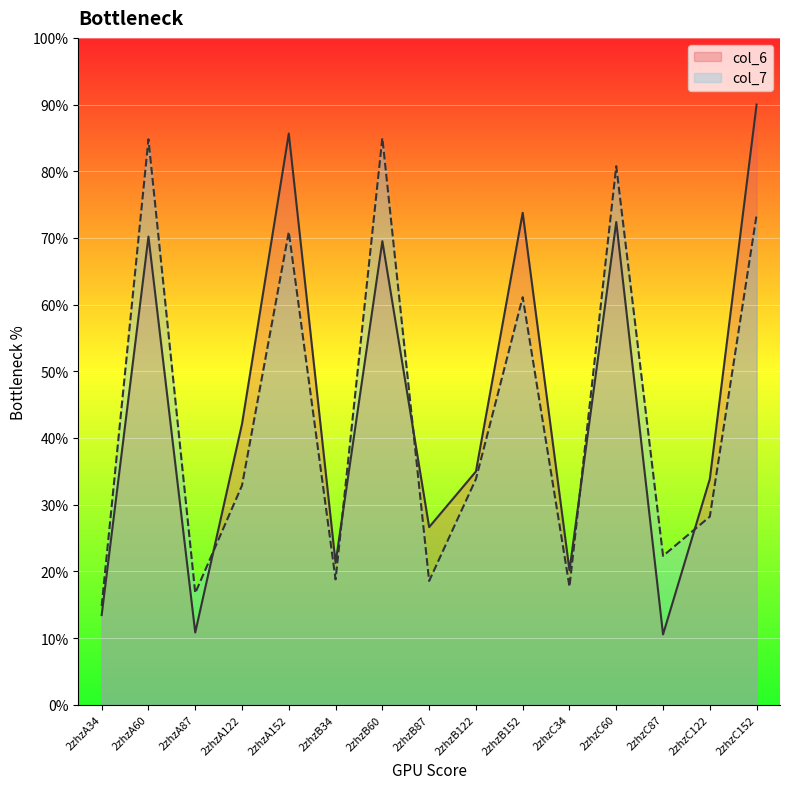

What value does the col_6 series have at 2zhzB152?

73.8